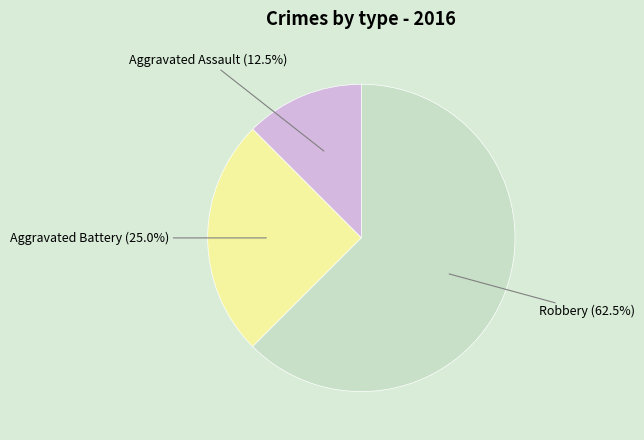

Count the number of slices in the pie.

3